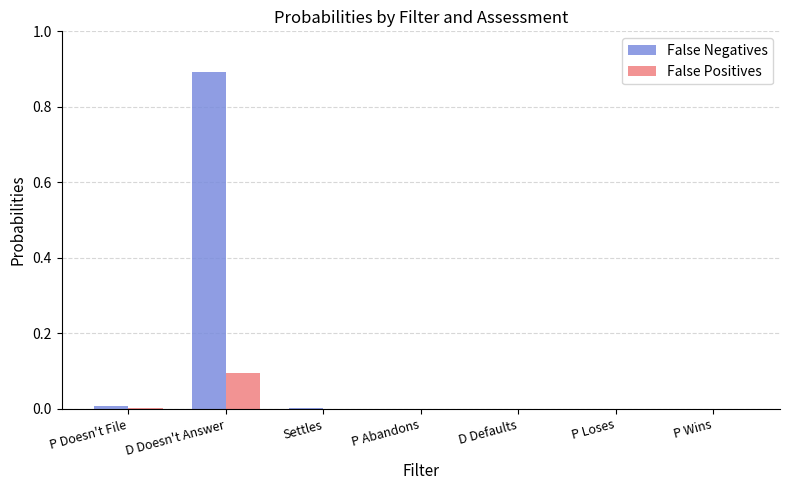

What is the greatest value displayed?

0.9